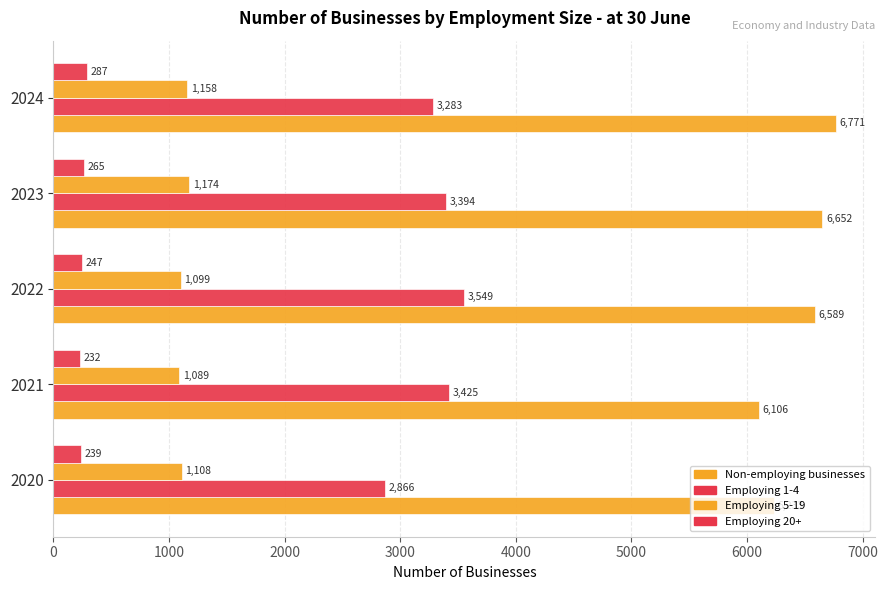

What is the average value of the Employing 1-4 series?

3303